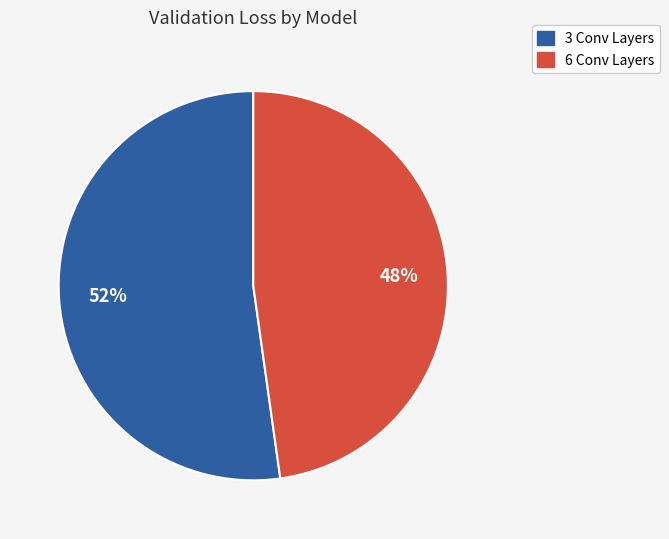

Rank the categories by value from highest to lowest.

3 Conv Layers, 6 Conv Layers